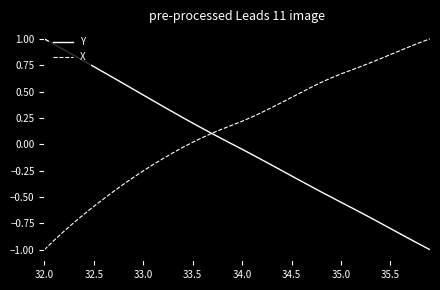

What is the difference between the maximum and minimum values in the X series?

2.0